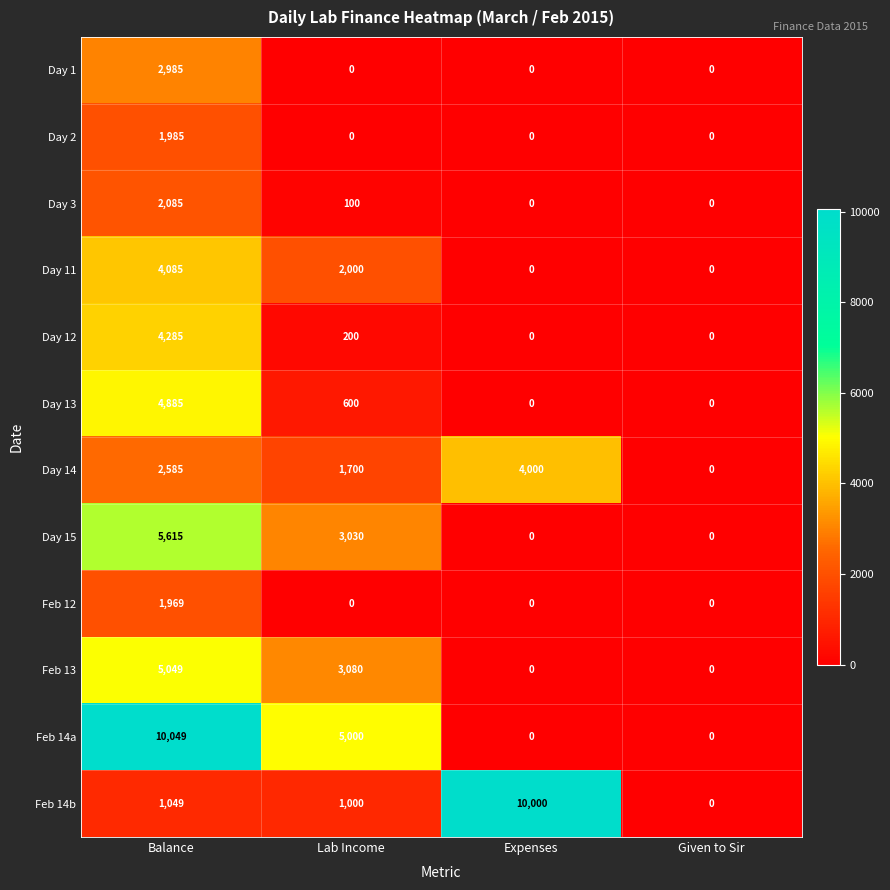

Rank the series by their maximum value, from lowest to highest.

Feb 12, Day 2, Day 3, Day 1, Day 14, Day 11, Day 12, Day 13, Feb 13, Day 15, Feb 14b, Feb 14a